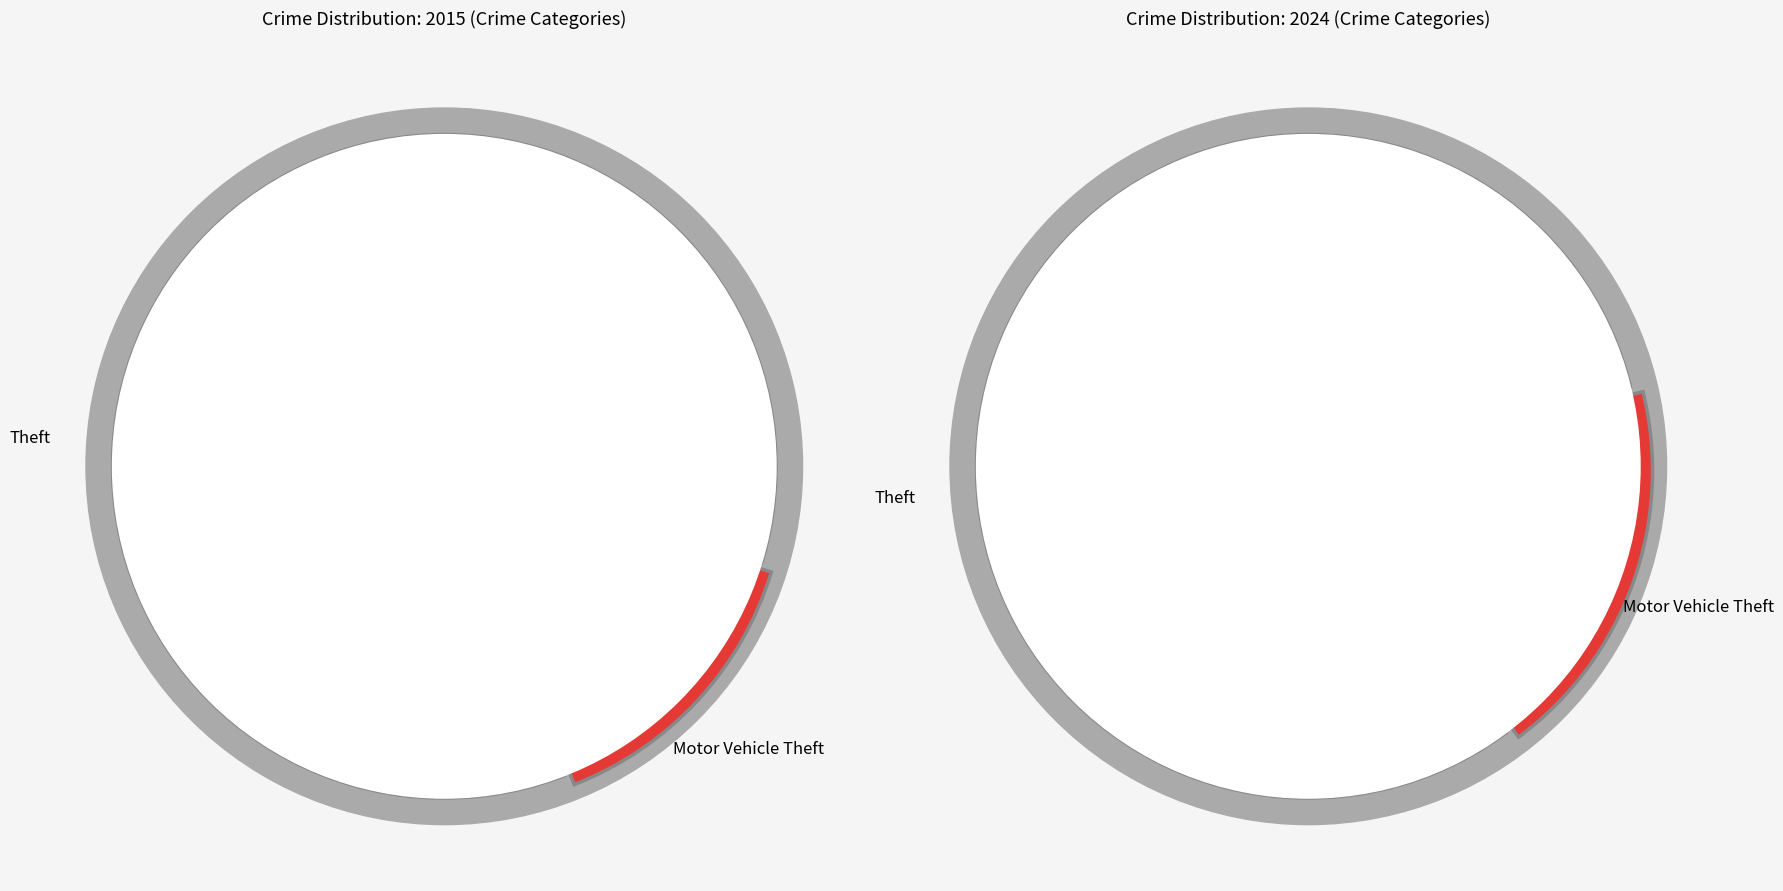

To the nearest percent, what is the average slice percentage?

11%